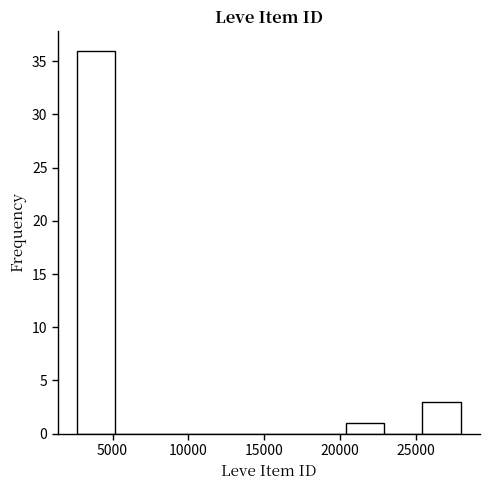

Reading left to right, list every bar in this chart as the range it spans on the x-axis followed by its height. Neither the bar edges nor the heights are printed on the chart, so give them approximately, as read against the axes.

2500 to 5000: 36
5000 to 7500: 0
7500 to 10500: 0
10500 to 13000: 0
13000 to 15500: 0
15500 to 18000: 0
18000 to 20500: 0
20500 to 23000: 1
23000 to 25500: 0
25500 to 28000: 3